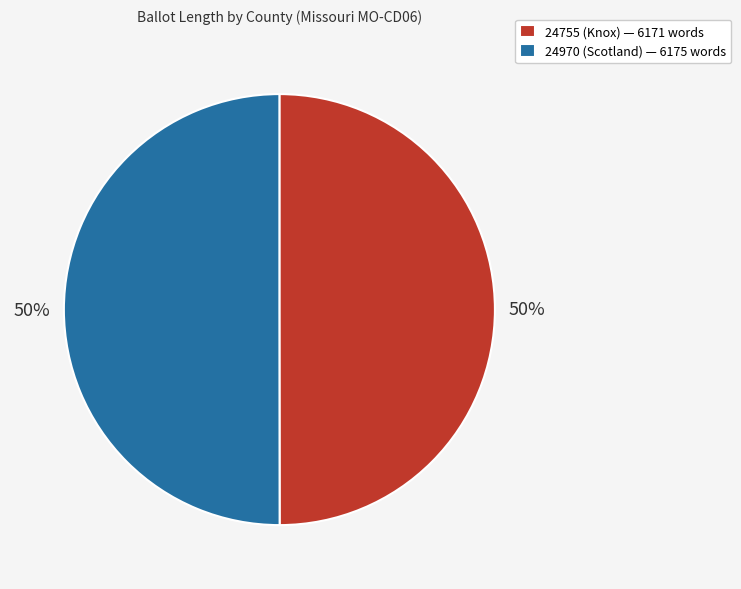

Combined, do 24970 (Scotland) and 24755 (Knox) account for over 50%?

Yes